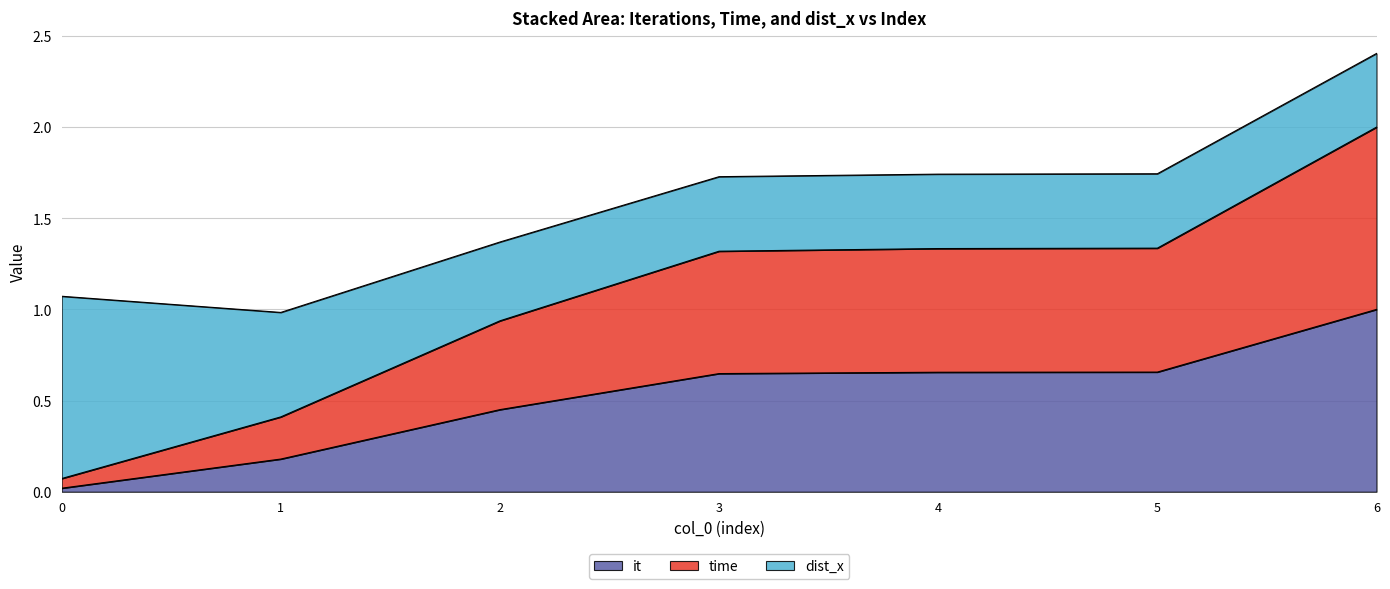

What is the total value across all series at 1?

1.0